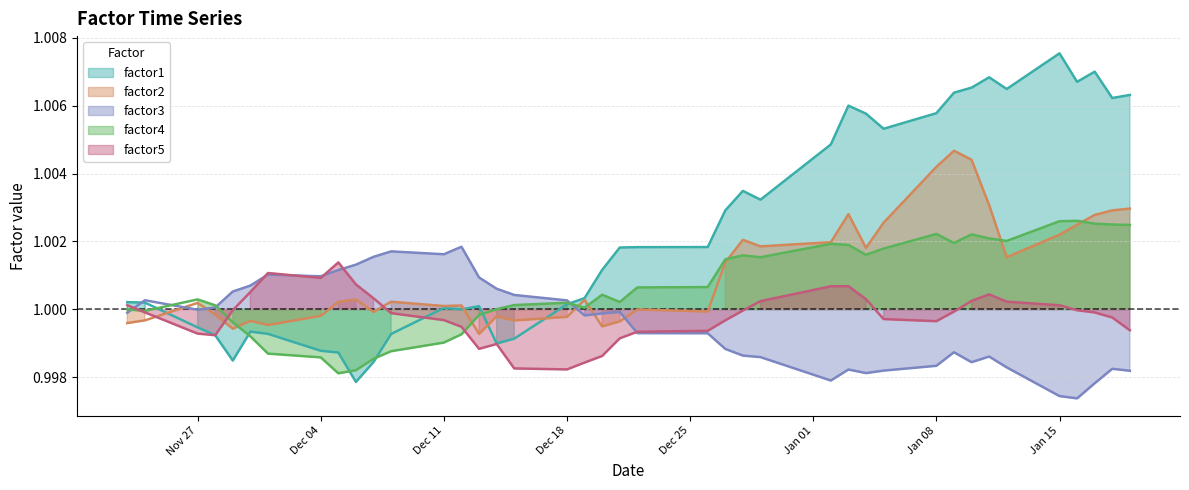

What is the sum of all factor2 values?

40.0